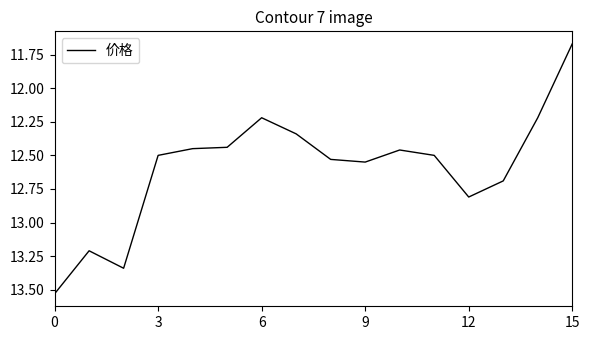

What is the sum of all values?

201.5